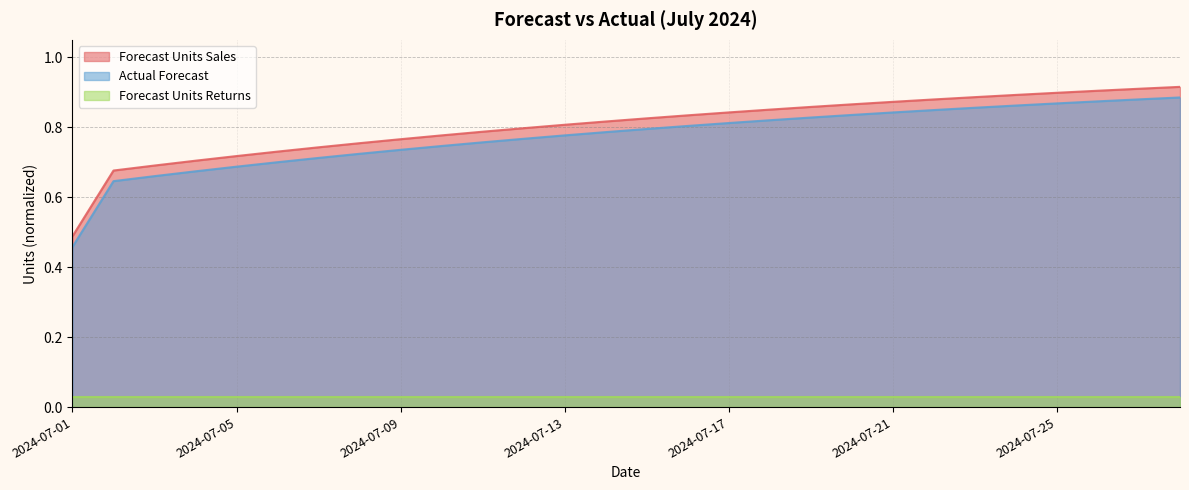

Which category has the lowest value in the Forecast Units Sales series?

2024-07-01